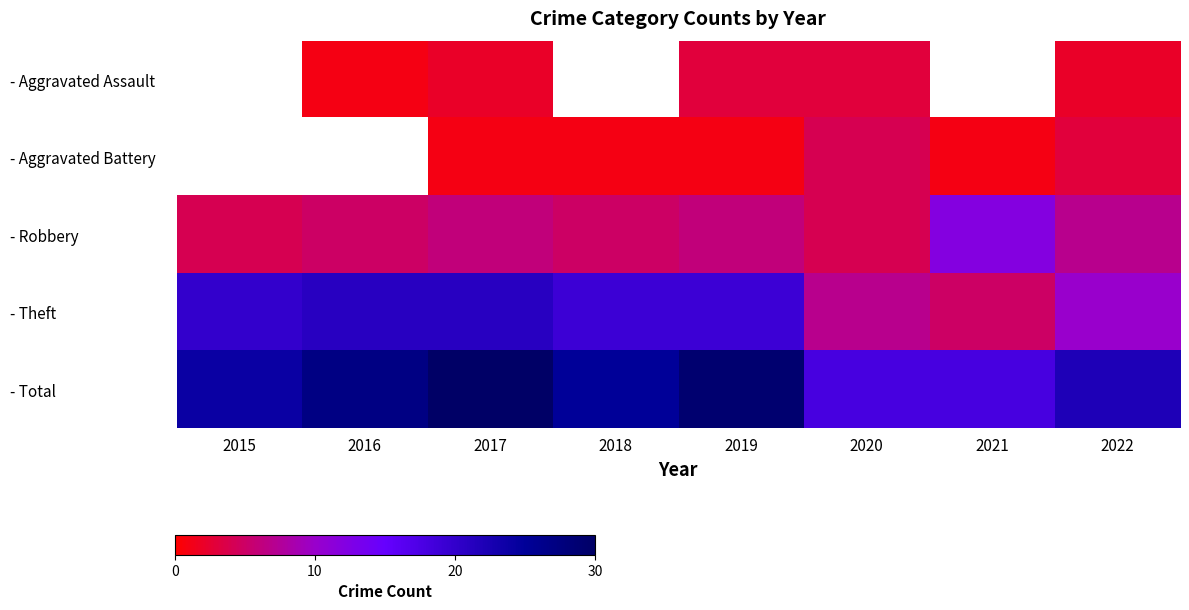

True or false: - Total has a value of 27.0 at 2016.

True